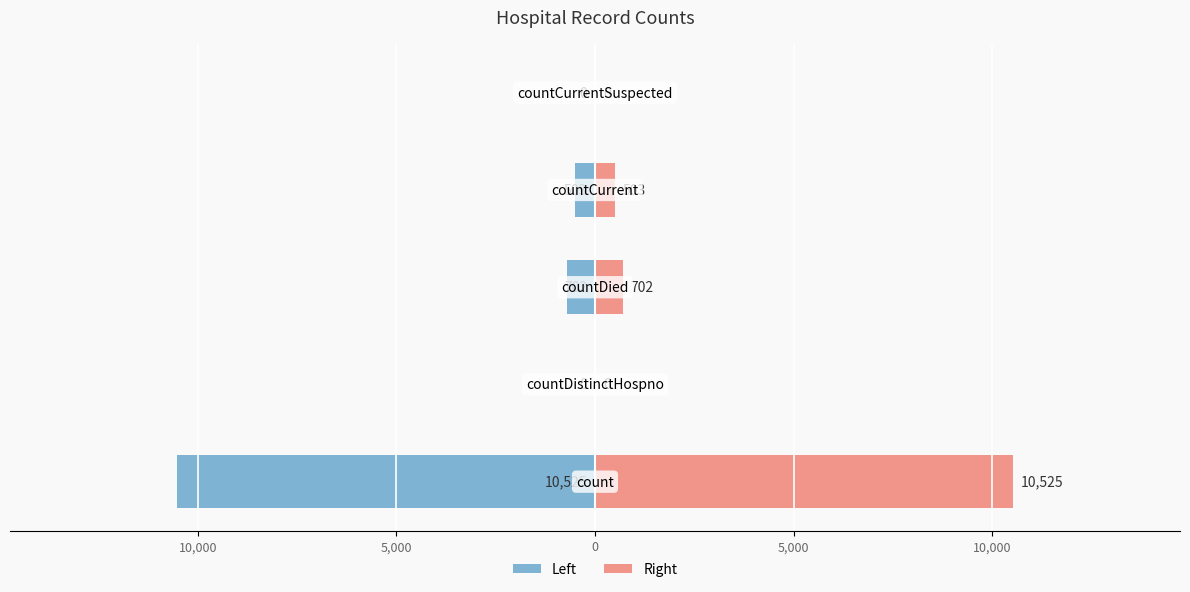

Is it true that Left equals 0.0 at 10,000?

True